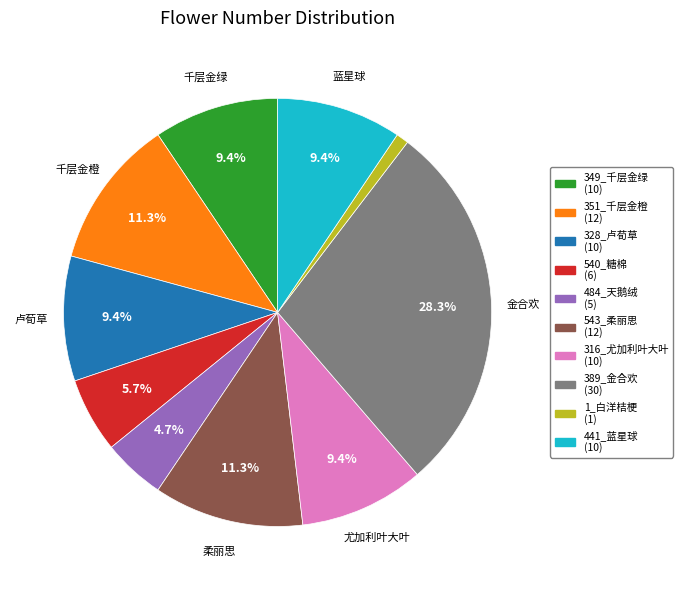

To the nearest percent, what is the difference between the largest and smallest slice percentages?

27%